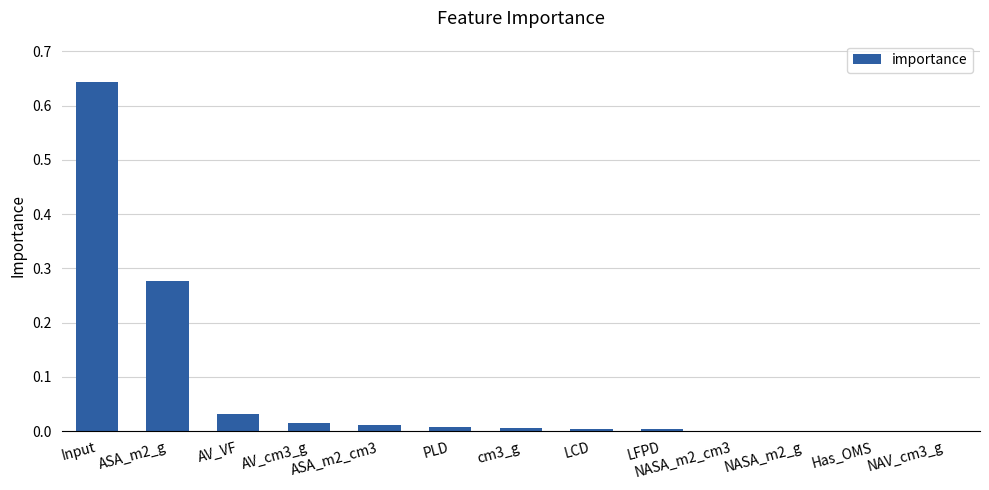

What is the sum of all values?

1.0